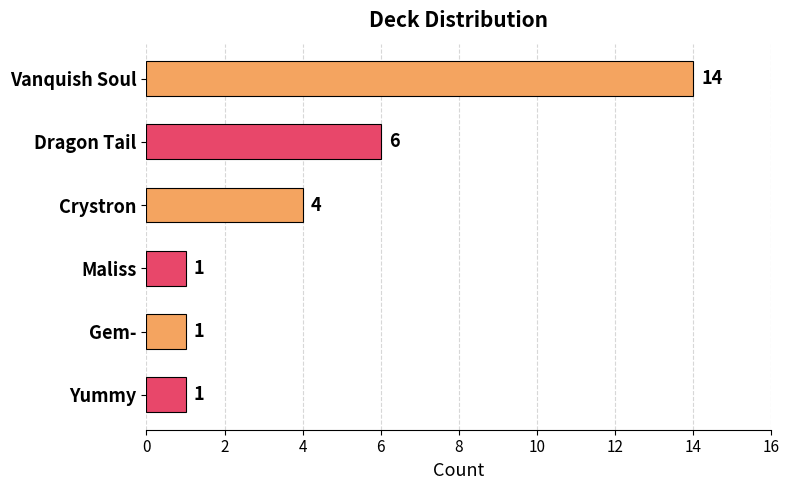

Are the bars grouped side by side (vs. stacked)?

No